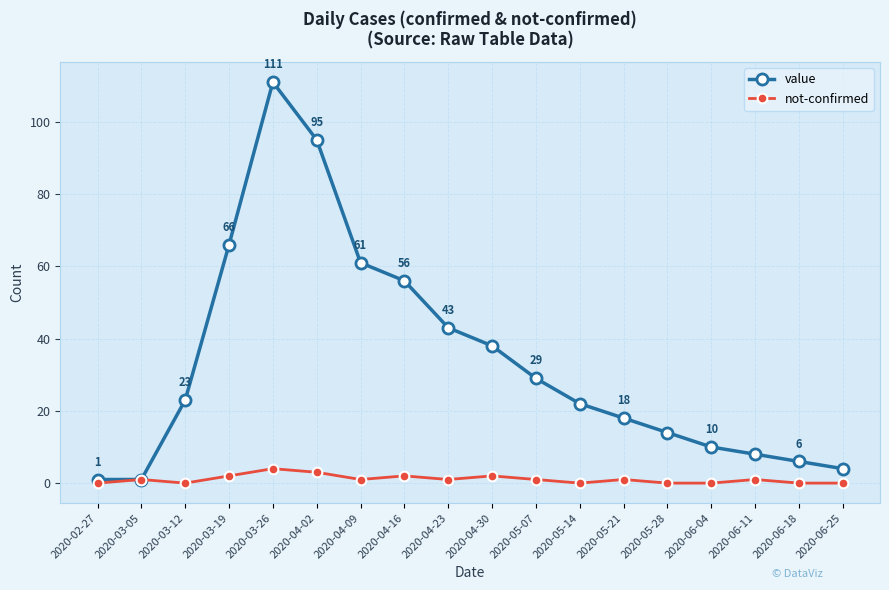

Reading left to right, list all the values displayed in this chart.

value: 2020-02-27=1	2020-03-05=1	2020-03-12=23	2020-03-19=66	2020-03-26=111	2020-04-02=95	2020-04-09=61	2020-04-16=56	2020-04-23=43	2020-04-30=38	2020-05-07=29	2020-05-14=22	2020-05-21=18	2020-05-28=14	2020-06-04=10	2020-06-11=8	2020-06-18=6	2020-06-25=4
not-confirmed: 2020-02-27=0	2020-03-05=1	2020-03-12=0	2020-03-19=2	2020-03-26=4	2020-04-02=3	2020-04-09=1	2020-04-16=2	2020-04-23=1	2020-04-30=2	2020-05-07=1	2020-05-14=0	2020-05-21=1	2020-05-28=0	2020-06-04=0	2020-06-11=1	2020-06-18=0	2020-06-25=0